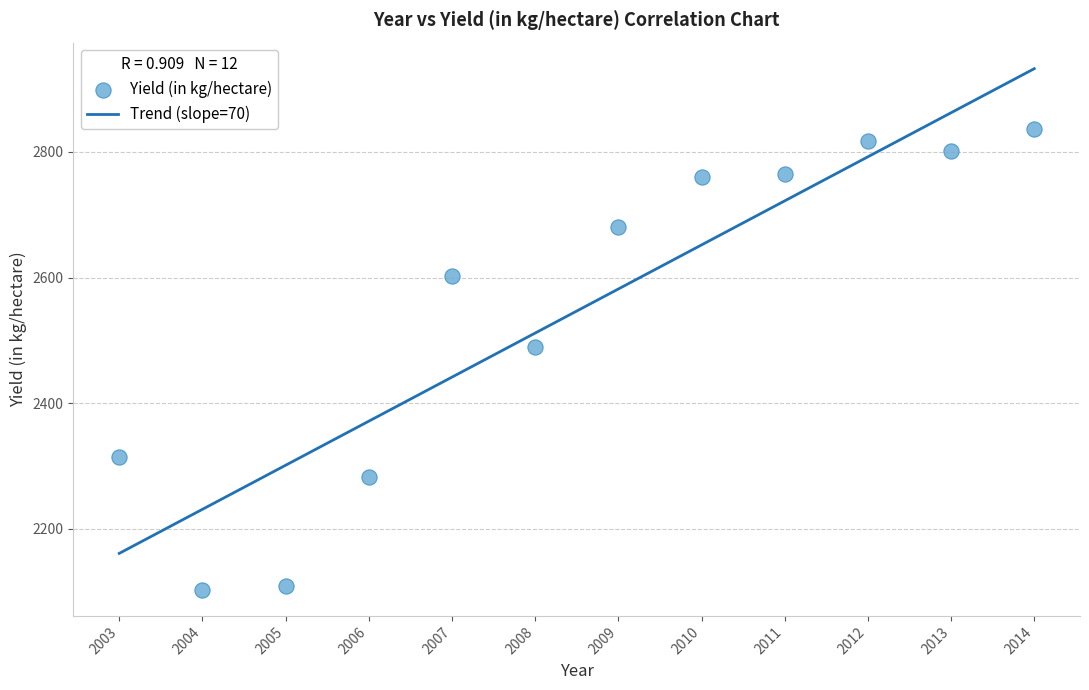

What is the average Y value?

2547